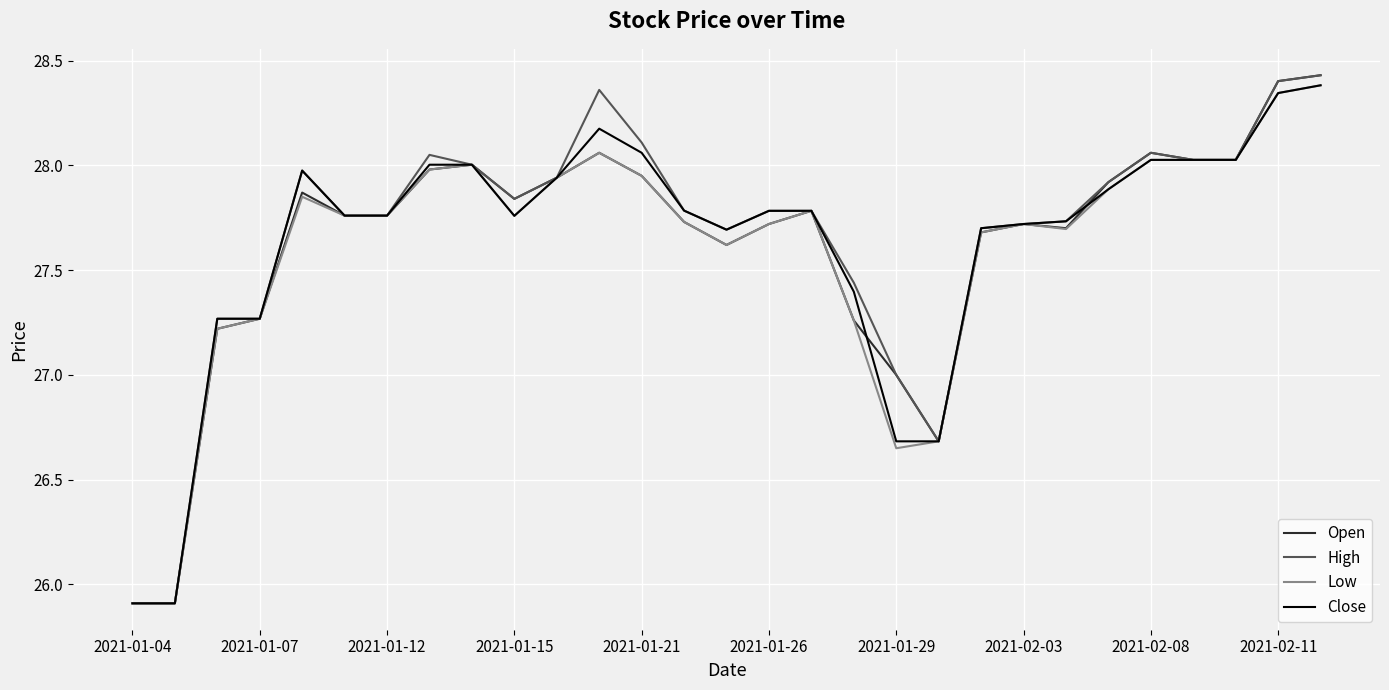

What are all the series names shown in the legend?

Open, High, Low, Close